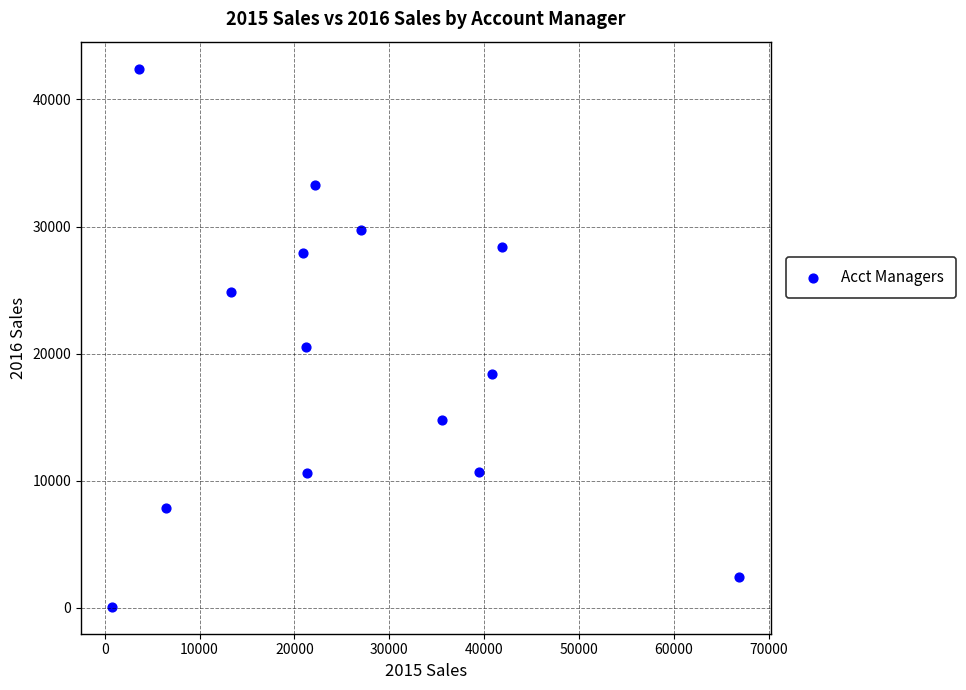

What Y value in the scatter plot is closest to 21257?

20562.3